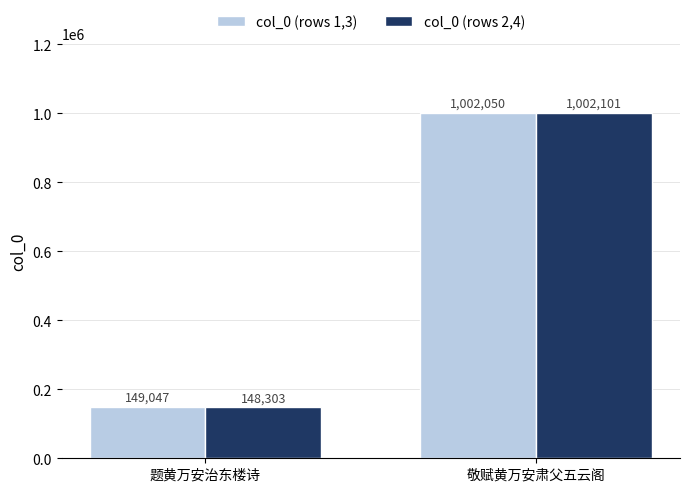

How many data points does each series have?

2